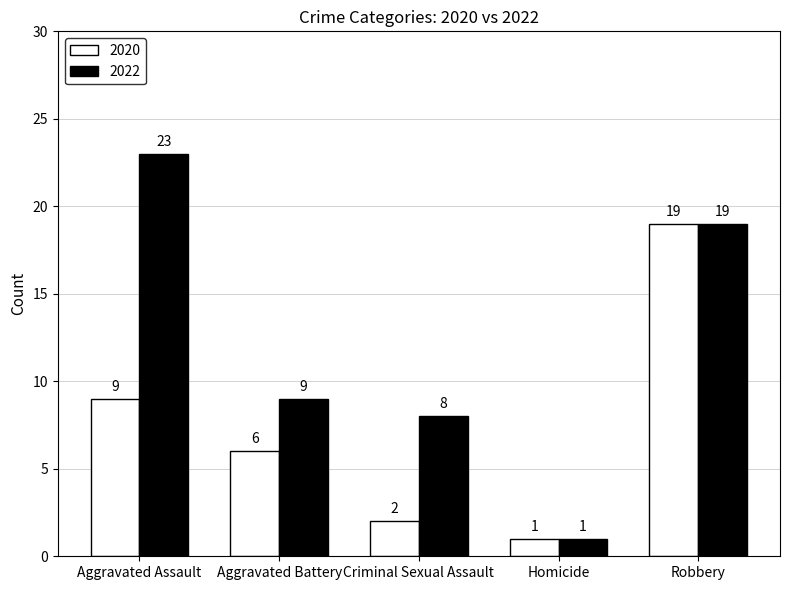

Reading left to right, list all the values displayed in this chart.

2020: 9	6	2	1	19
2022: 23	9	8	1	19